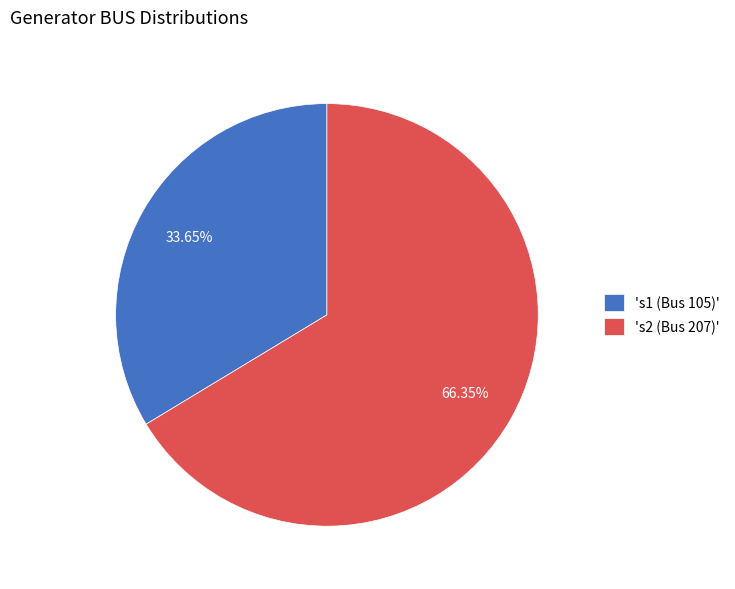

Is there a majority slice in this chart?

Yes